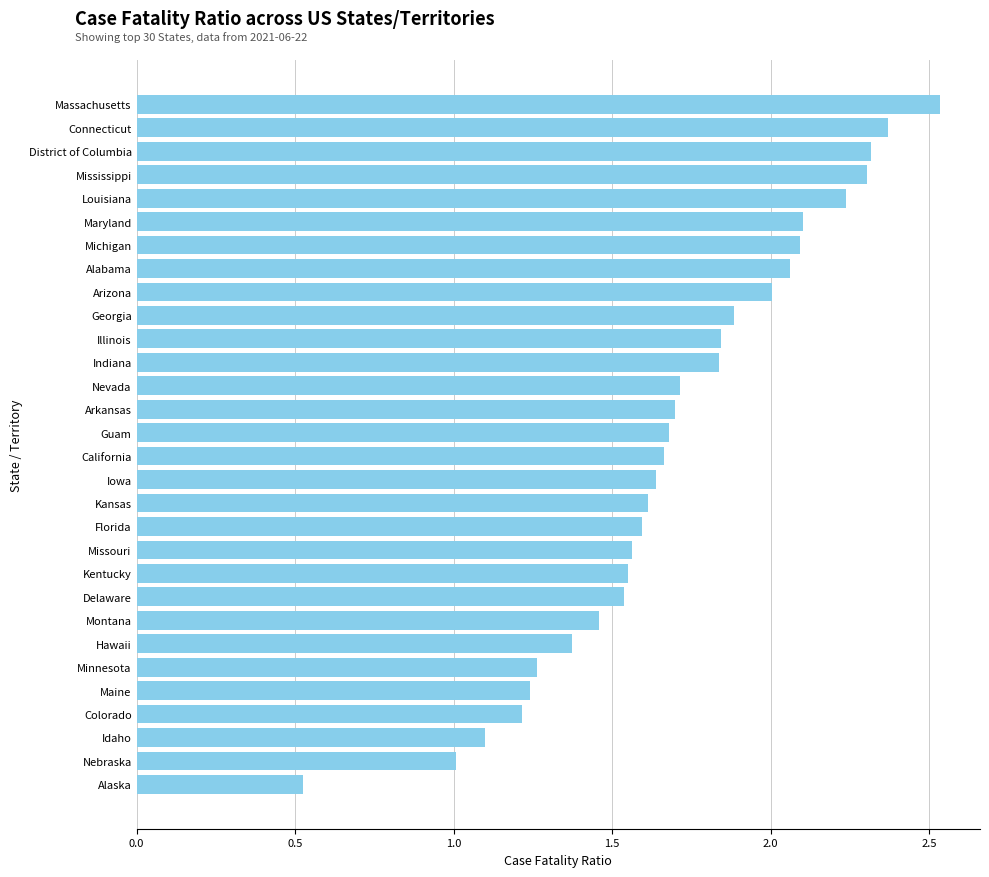

What is the sum of all values?

51.0